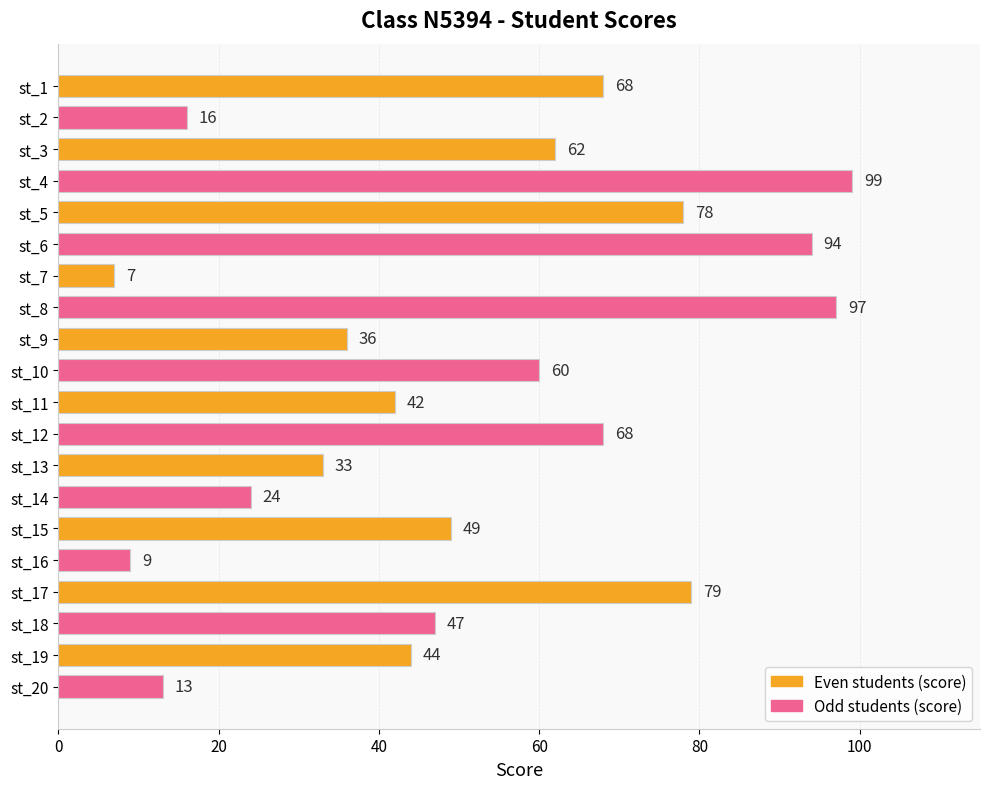

What is the change in value from st_8 to st_13?

-64